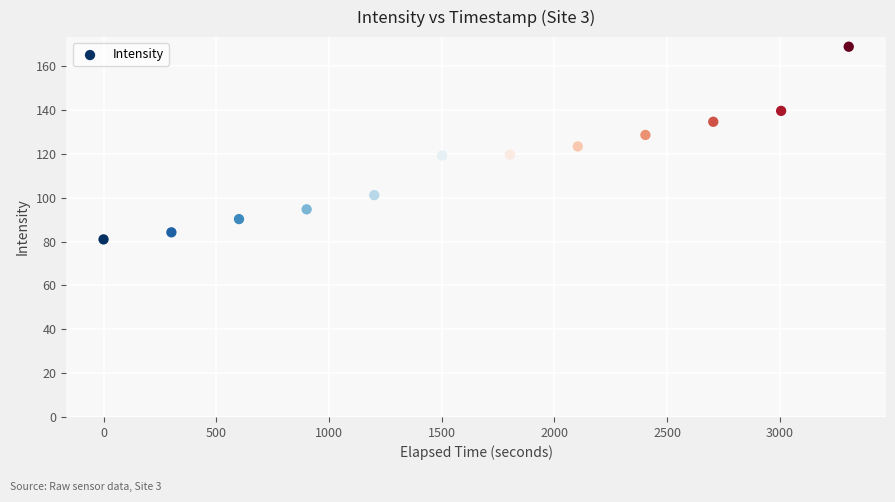

What is the average X value?

1652.8